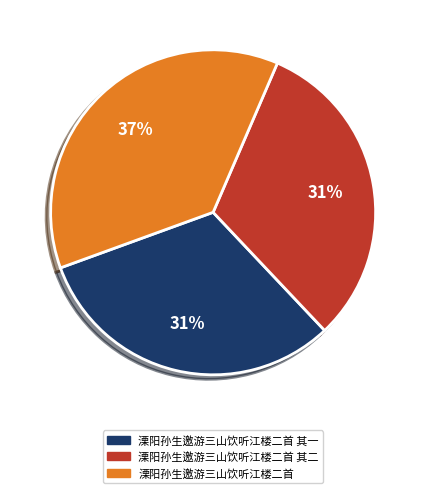

To the nearest percent, what is the average slice percentage?

33%